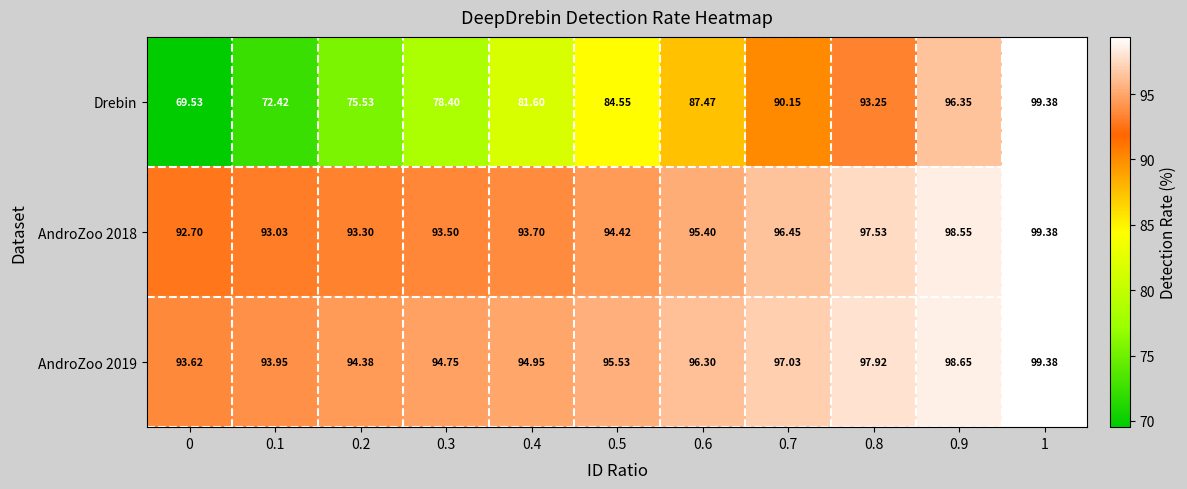

What is the spread (max minus min) of values at 0?

24.1